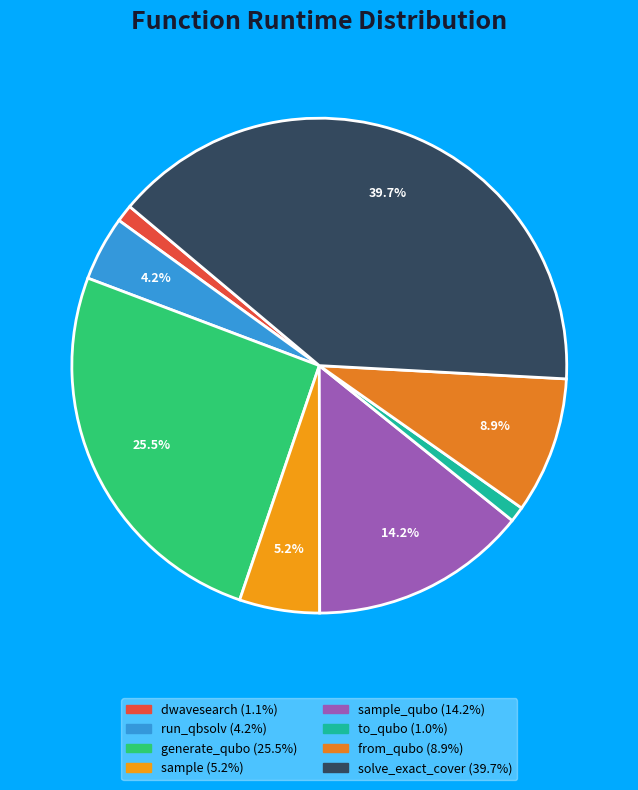

Count the number of slices in the pie.

8